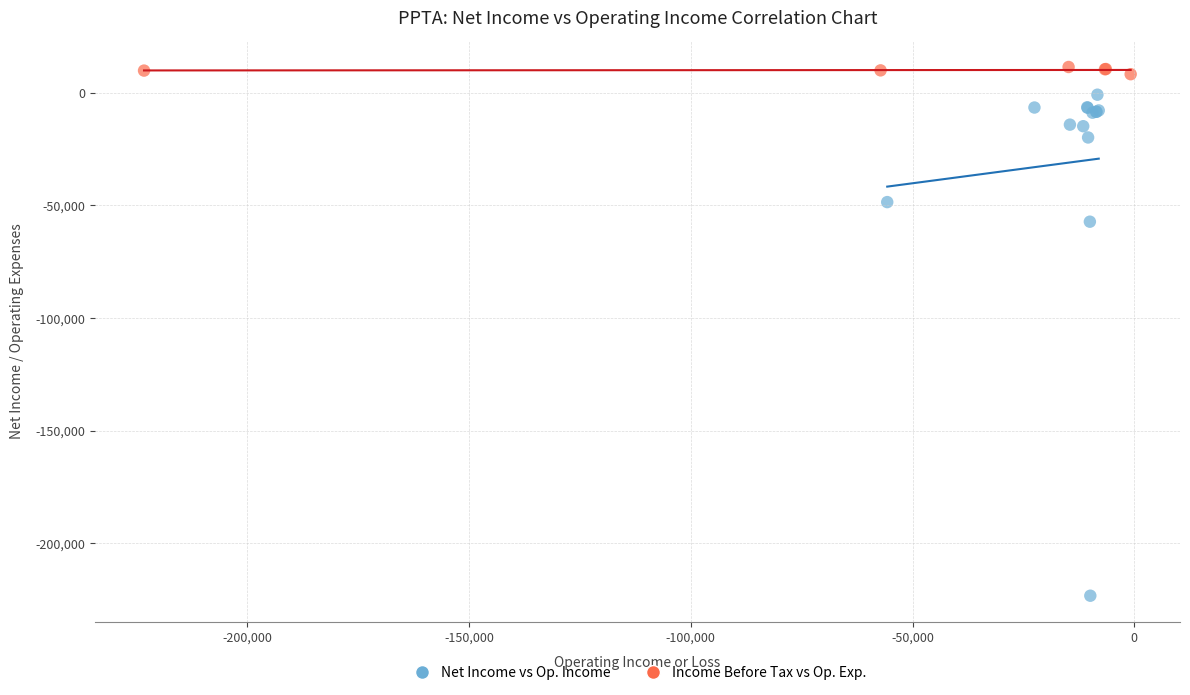

Which series reaches the minimum Y coordinate?

Net Income vs Op. Income